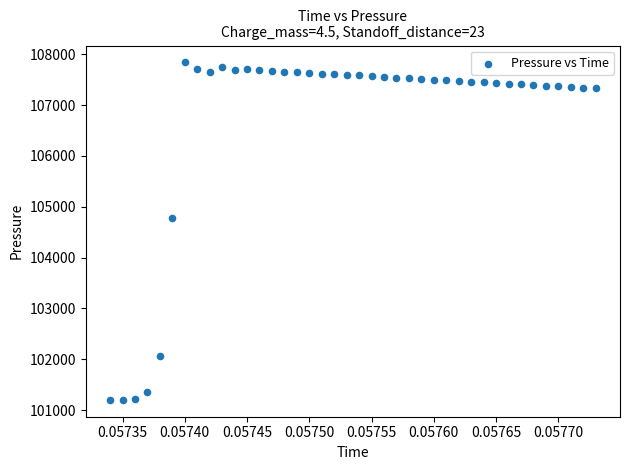

What Y value in the scatter plot is closest to 104520?

104773